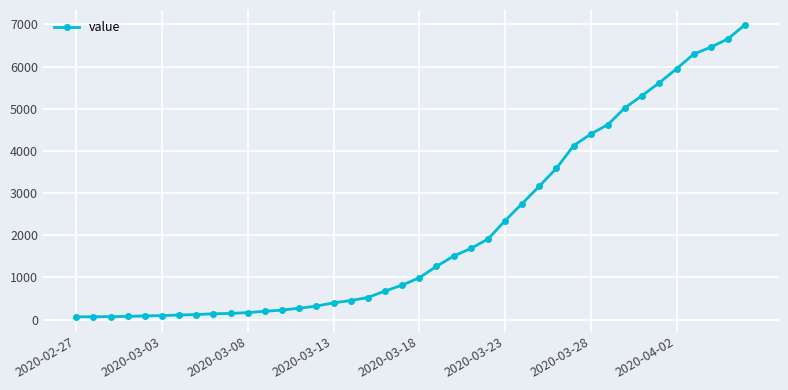

What is the difference between the maximum and minimum values?

6931